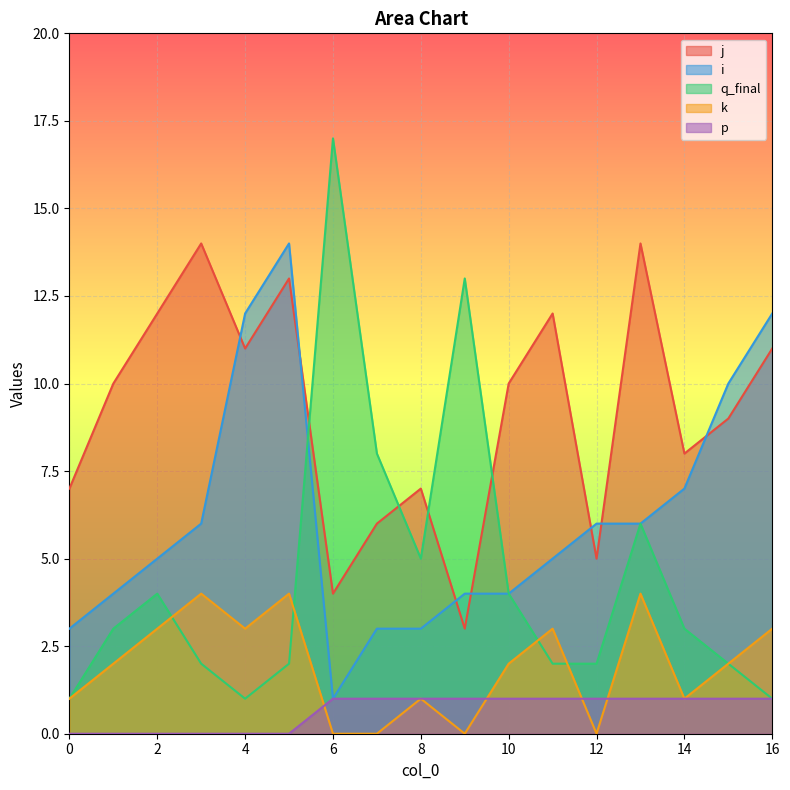

True or false: i has a value of 16 at 4.

False